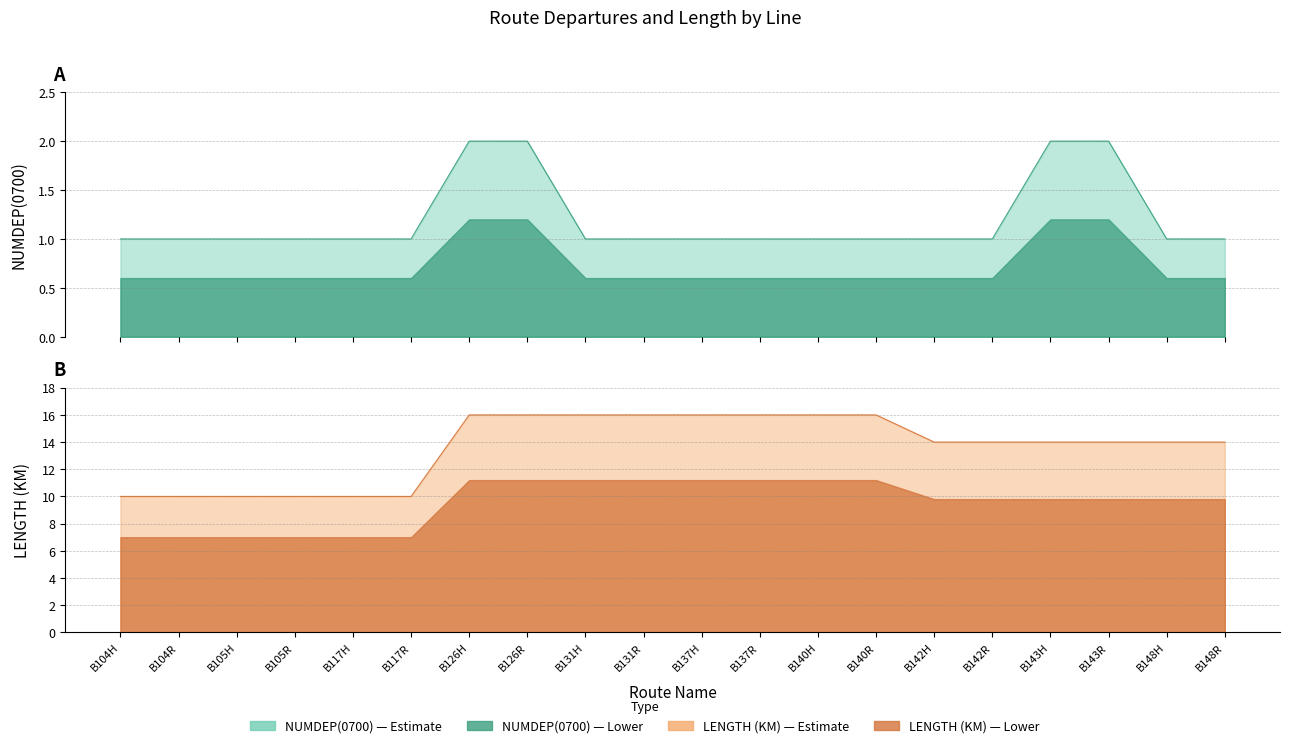

The value of NUMDEP(0700) at B105H is 1. True or false?

True